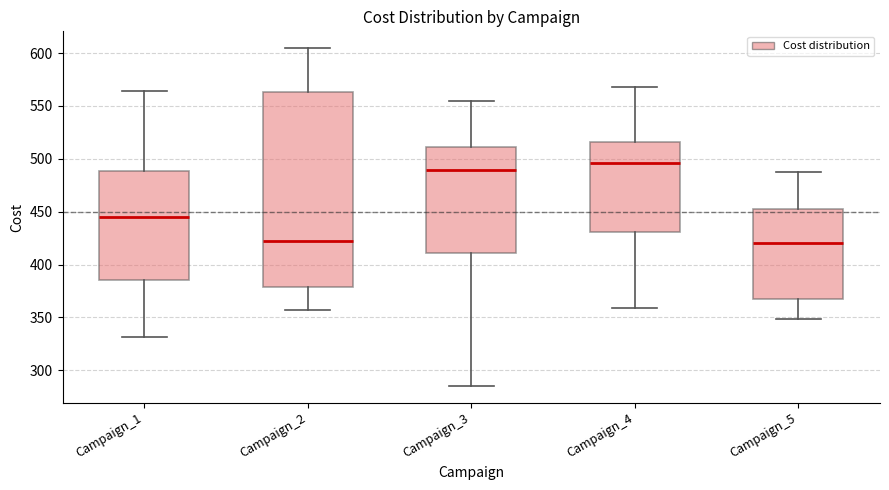

Reading left to right, read every box against the y-axis: the position of its median line, the range the box covers, and the ends of its whiskers. The values are not printed on the chart, so give them approximately, as read against the axis.

Campaign_1: median 445, box 385 to 490, whiskers 330 to 565
Campaign_2: median 425, box 380 to 565, whiskers 355 to 605
Campaign_3: median 490, box 410 to 510, whiskers 285 to 555
Campaign_4: median 495, box 430 to 515, whiskers 360 to 570
Campaign_5: median 420, box 365 to 450, whiskers 350 to 485